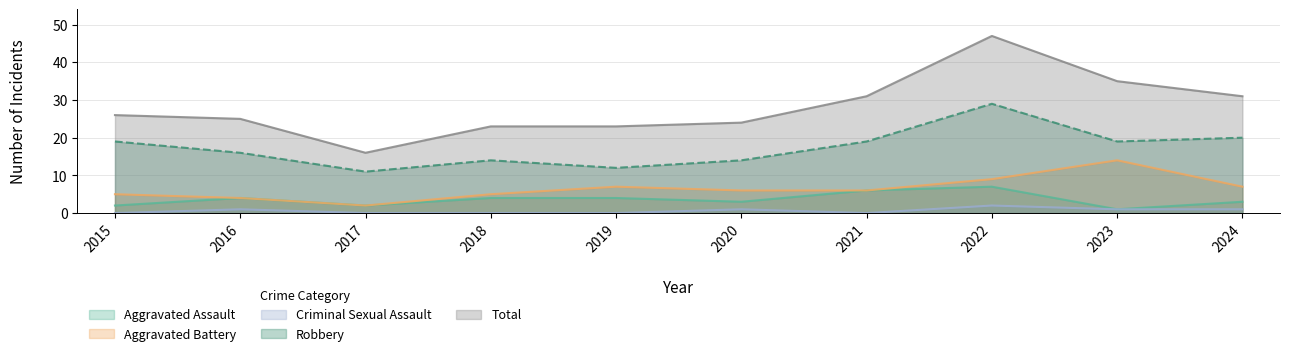

True or false: Criminal Sexual Assault and Total intersect in this chart.

False